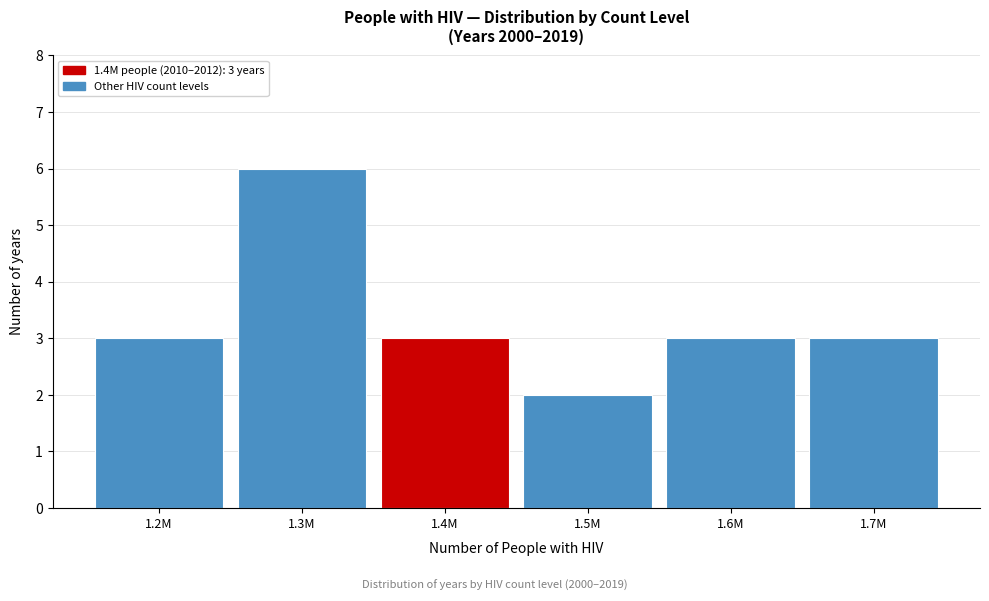

Reading right to left, transcribe all the data shown in this chart.

1.7M=3	1.6M=3	1.5M=2	1.4M=3	1.3M=6	1.2M=3